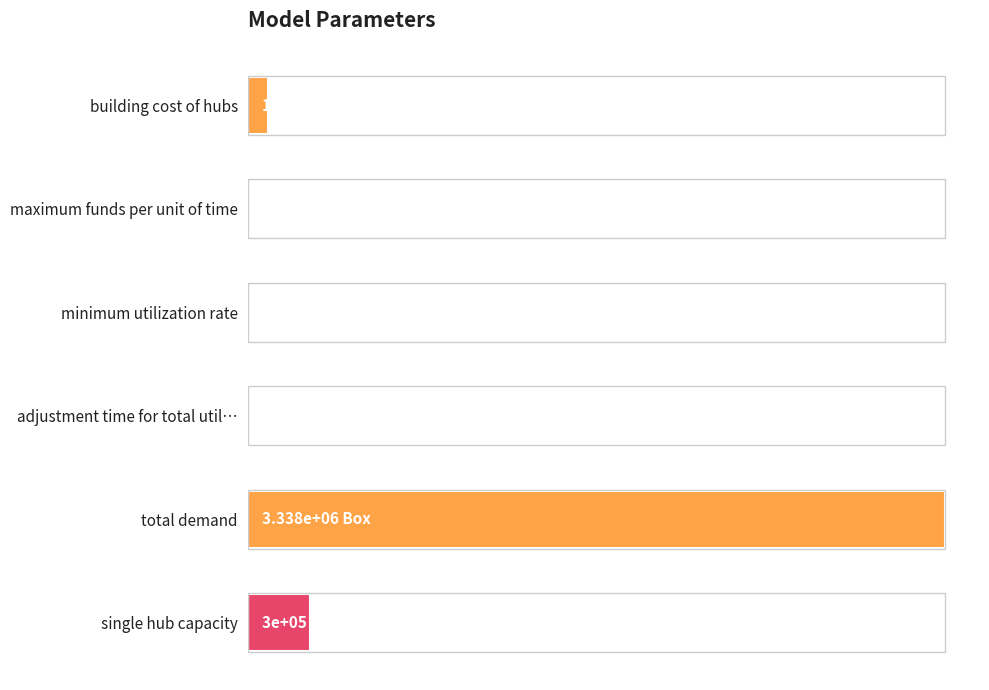

What is the difference between the maximum and second lowest values?

1.0